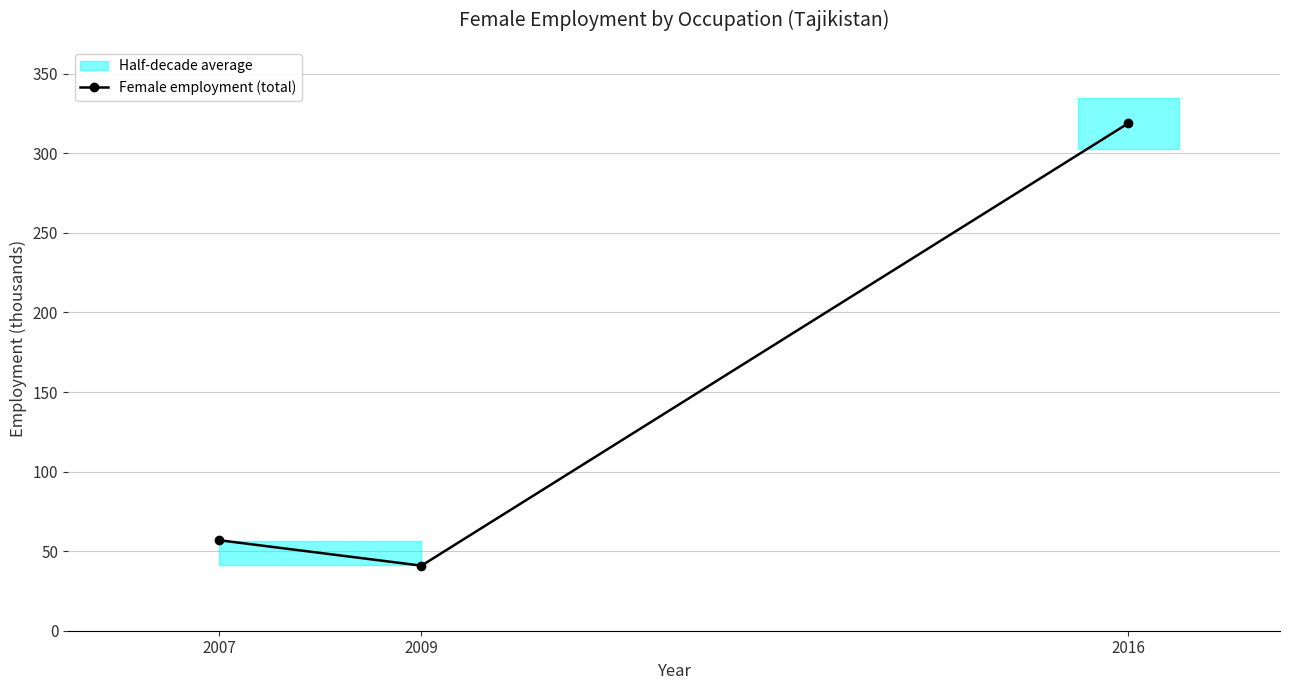

True or false: the data shows 34.7 at 2007.

False